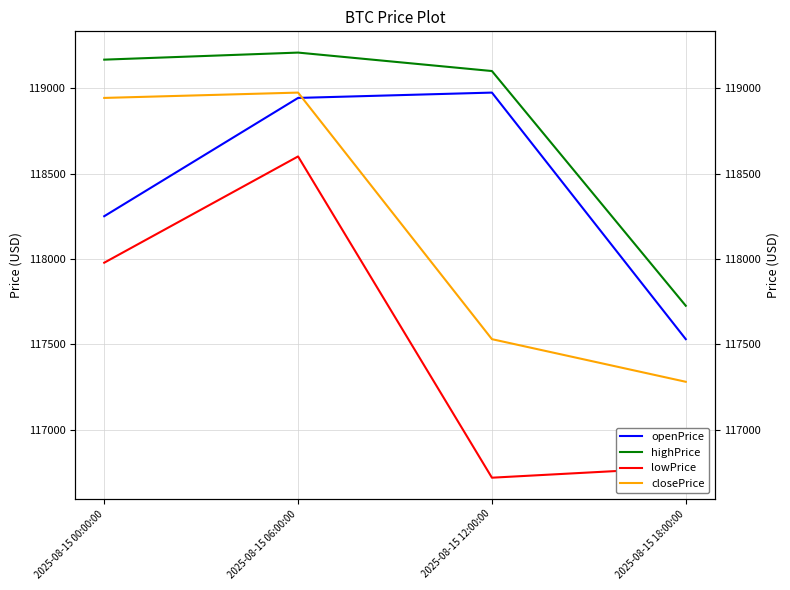

How many categories are shown in the chart?

4